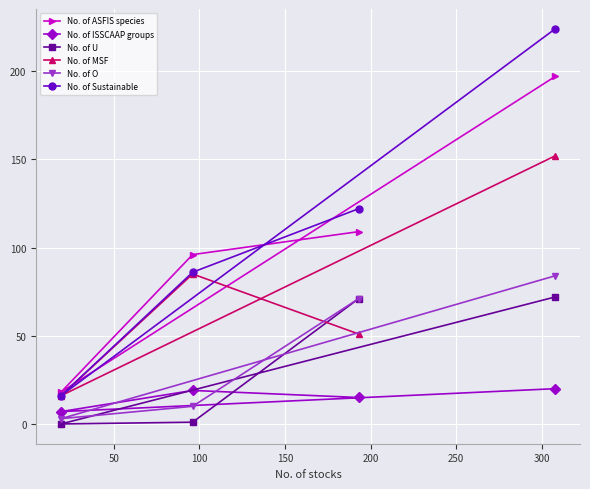

What is the average value of the No. of ISSCAAP groups series?

15